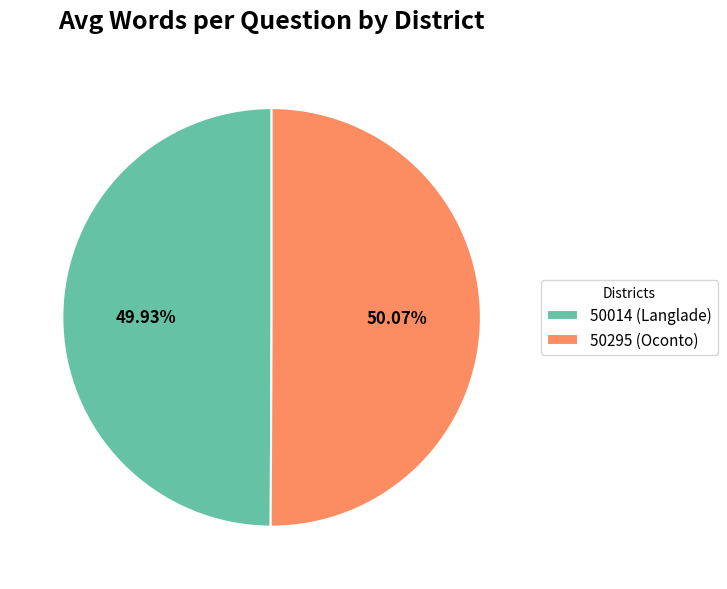

True or false: 50295 (Oconto) accounts for 58% of the total.

False